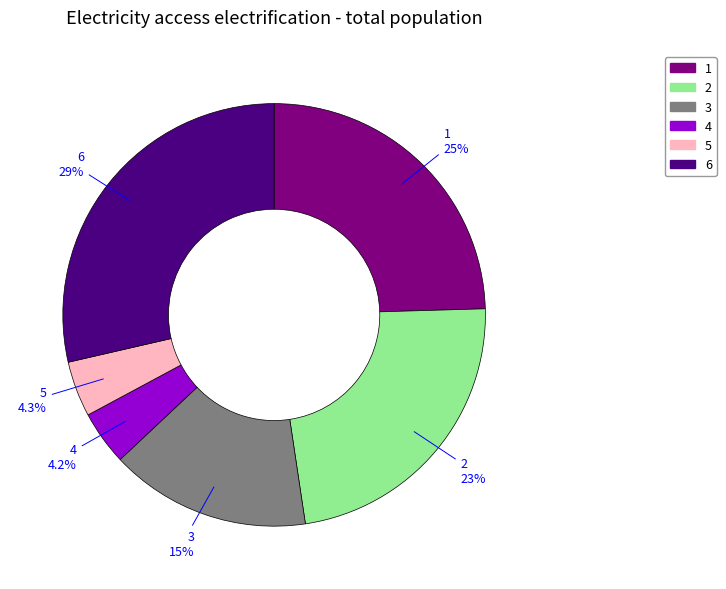

Is 1 the majority of the pie?

No